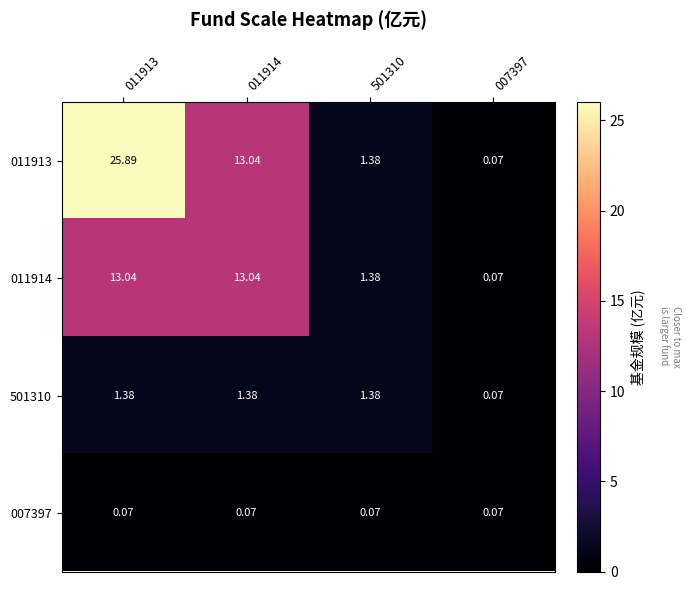

Is the value of 007397 at 501310 greater than the value of 011914 at 011913?

No